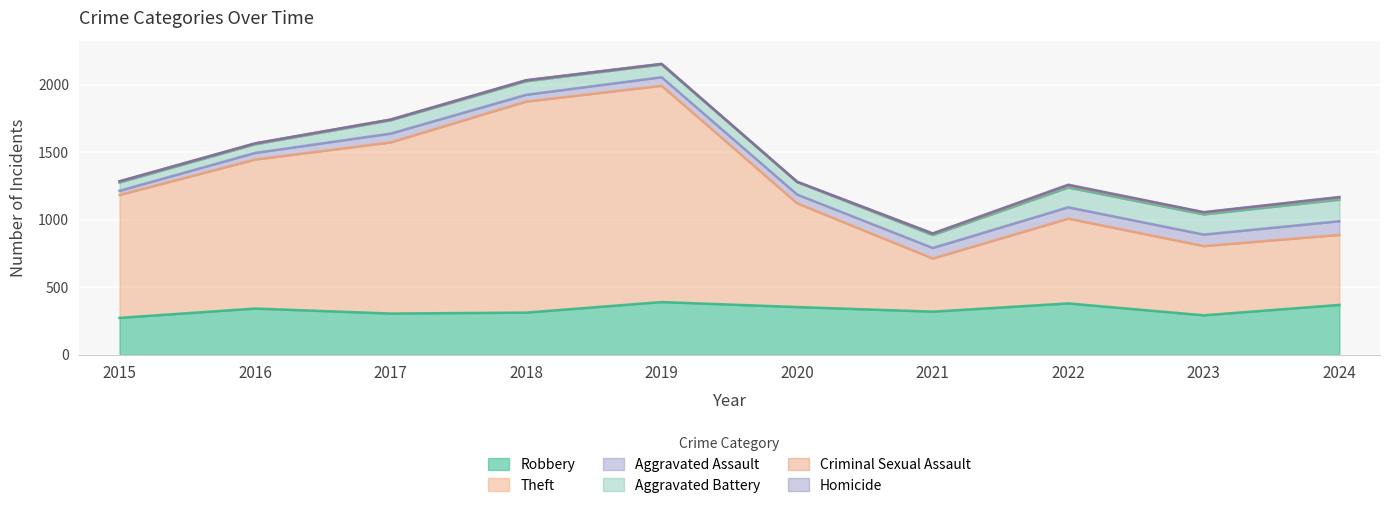

At how many categories does at least one series exceed 29?

10